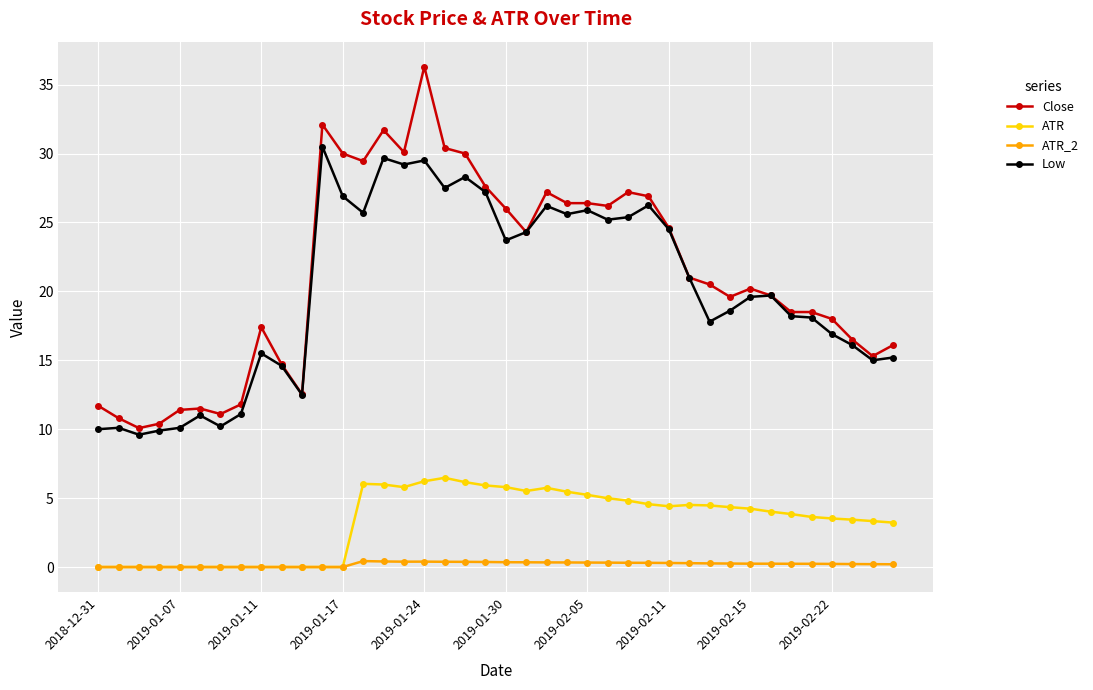

What is the highest value of the ATR series?

6.5